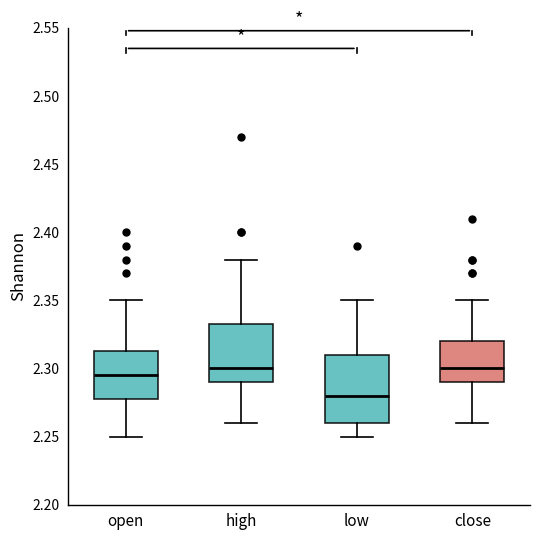

Where is the lower edge of the box for high on the y-axis? The values are not printed on the chart, so give them approximately, as read against the axis.

2.290